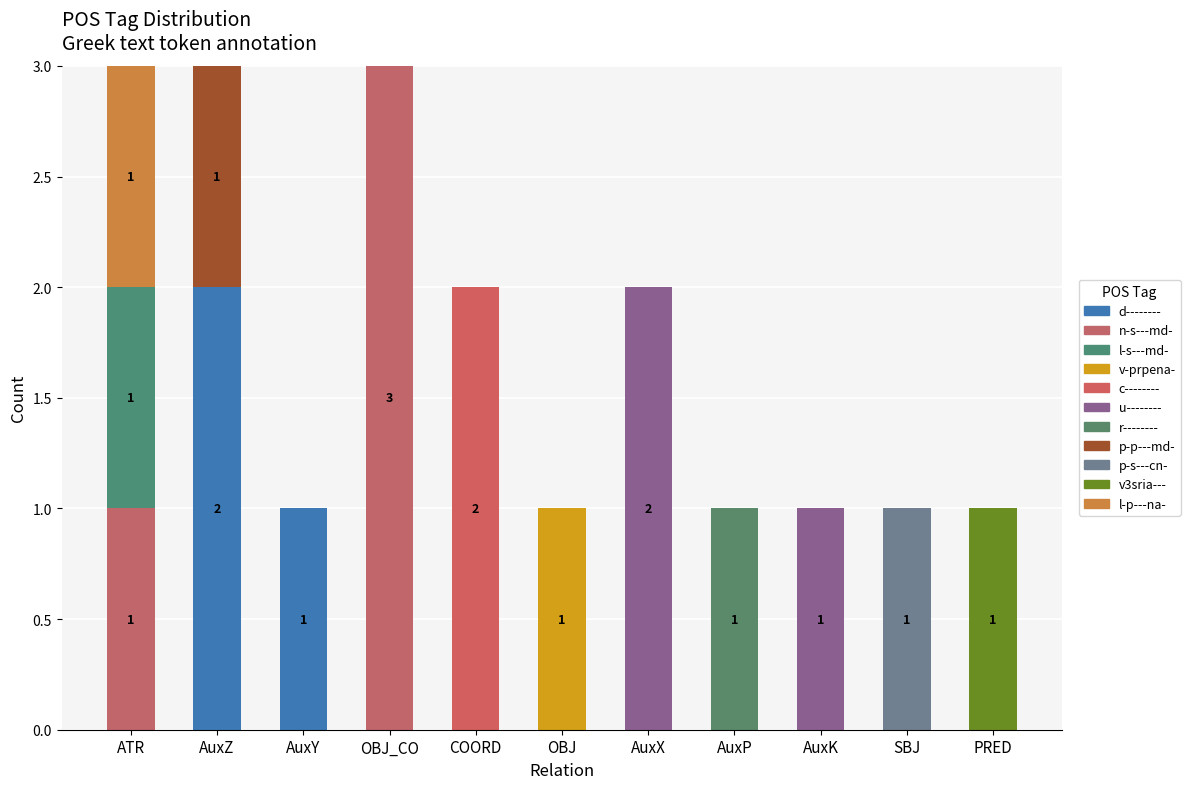

How many data points does each series have?

11